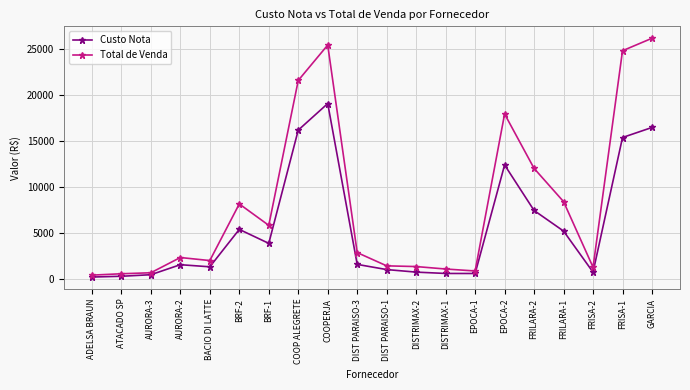

What is the greatest value displayed?

26157.2